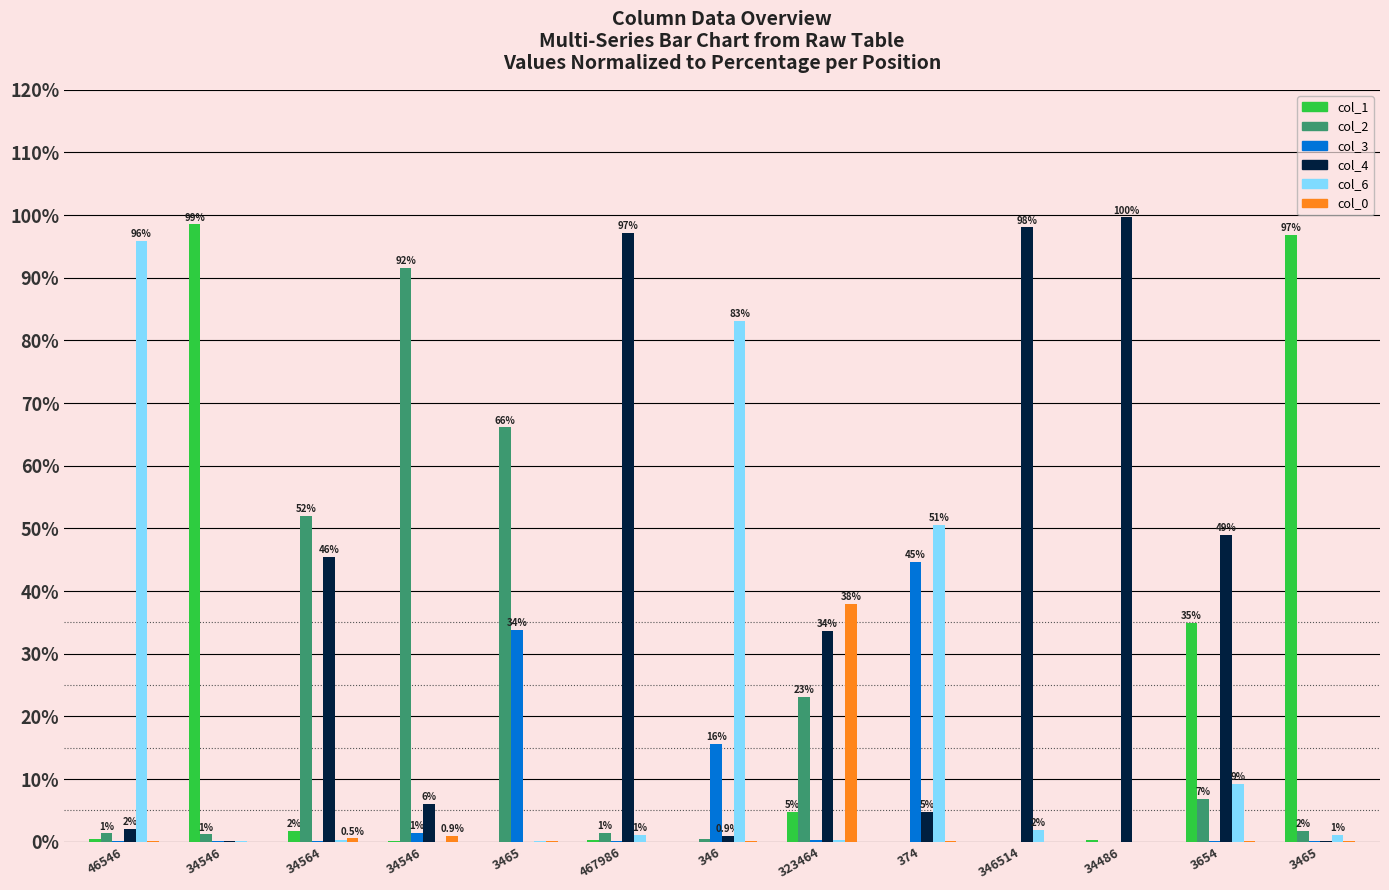

At which label does col_4 first exceed 6?

34564